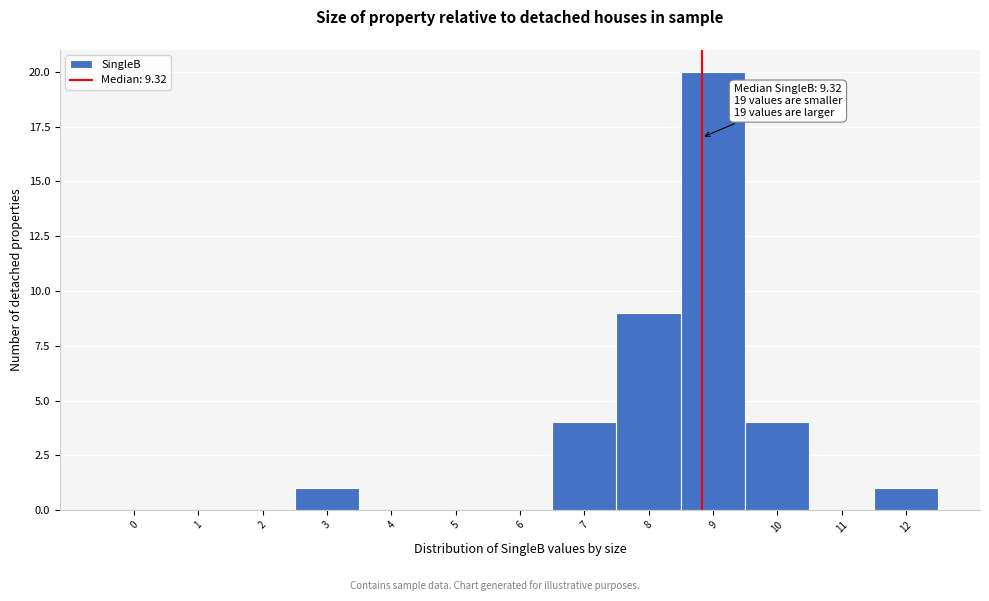

Reading right to left, list all the values displayed in this chart.

12=1	11=0	10=4	9=20	8=9	7=4	6=0	5=0	4=0	3=1	2=0	1=0	0=0